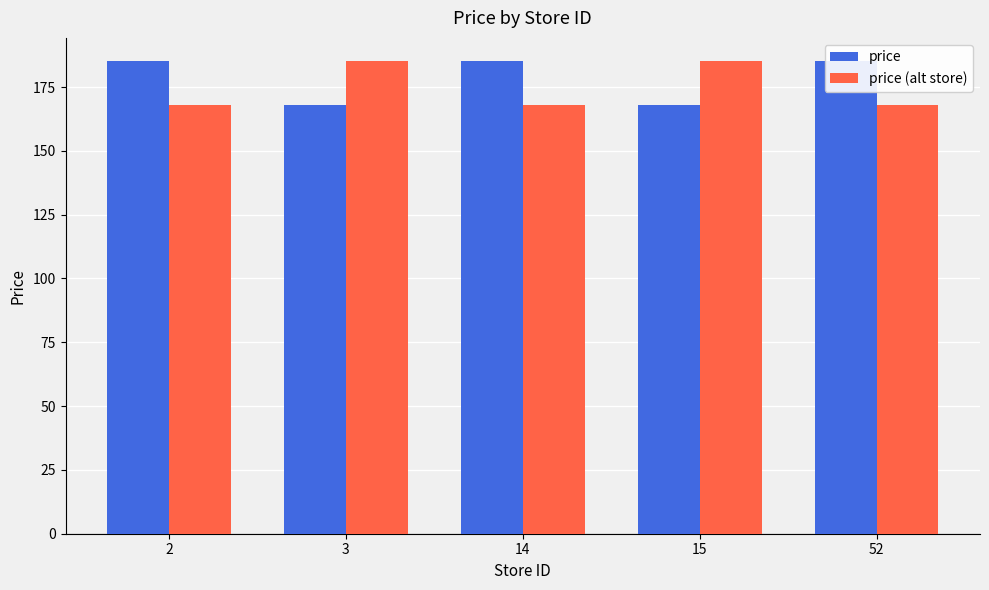

What is the difference between the maximum and minimum values in the price (alt store) series?

17